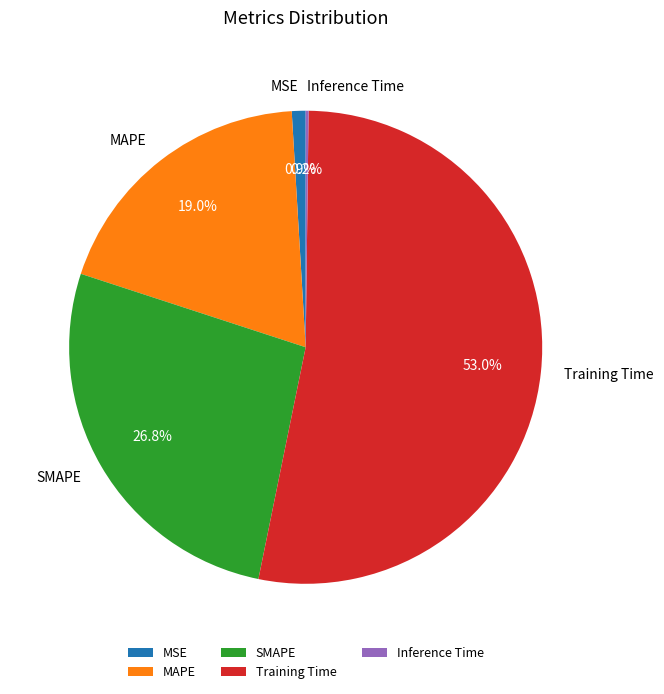

Combined, do SMAPE and Training Time account for over 50%?

Yes